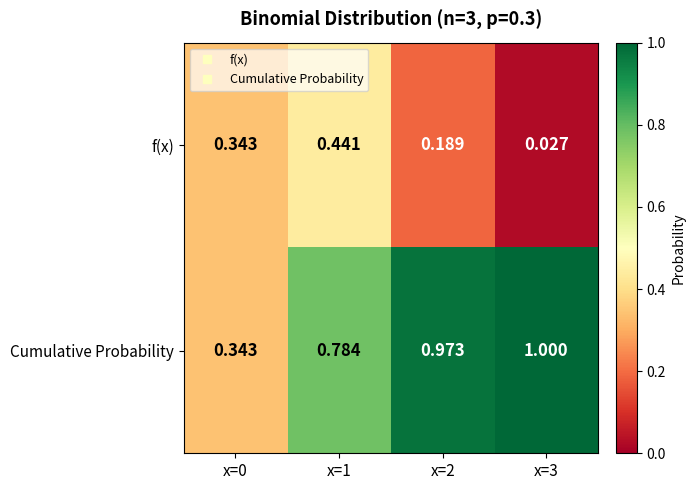

Which series has the largest total across all categories?

Cumulative Probability